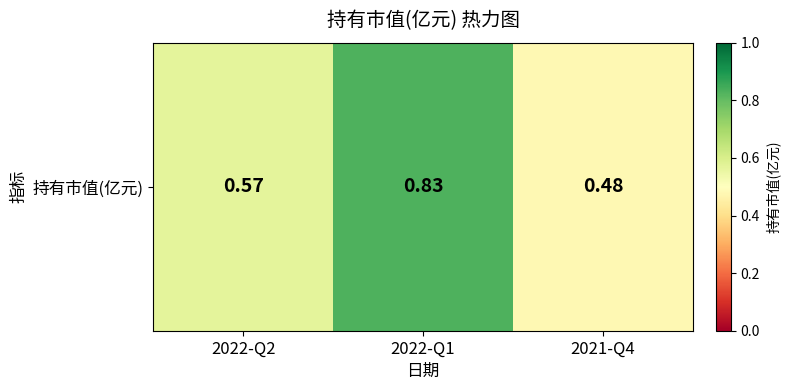

Rank the categories by value from highest to lowest.

2022-Q1, 2022-Q2, 2021-Q4